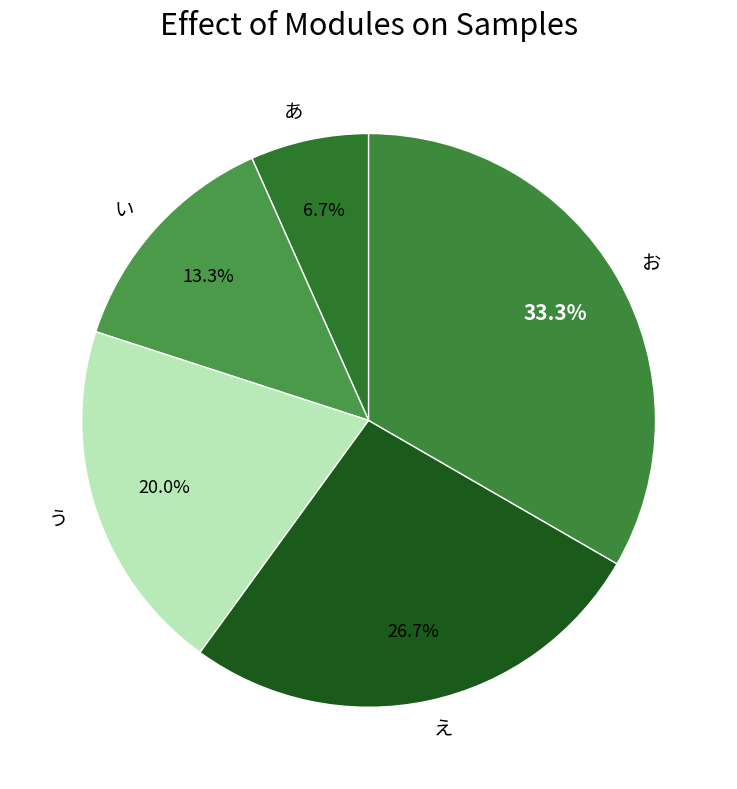

What is the largest slice in the pie chart?

お